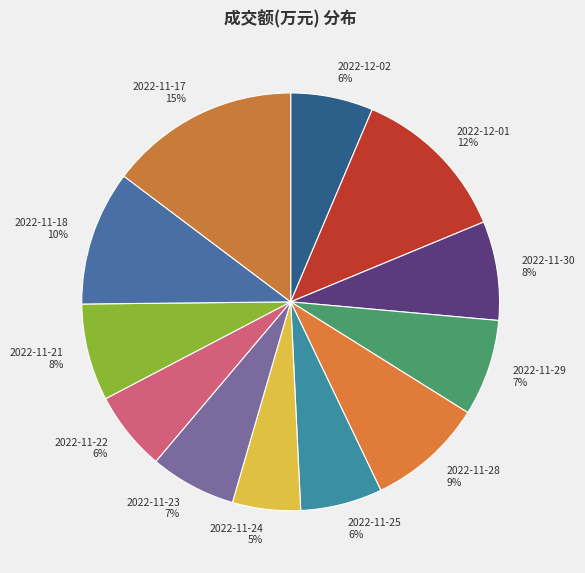

Approximately how many times larger is the value at 2022-12-01 compared to 2022-11-22?

2.0